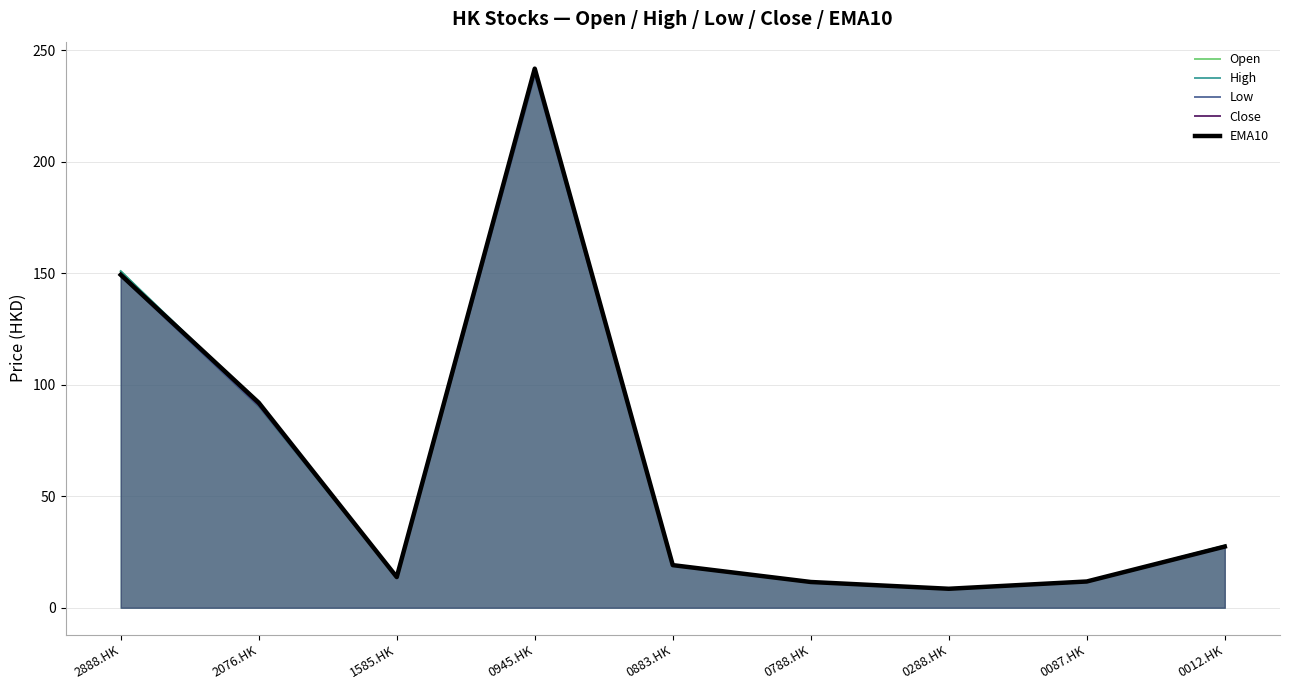

What is the minimum value shown in the chart?

8.4